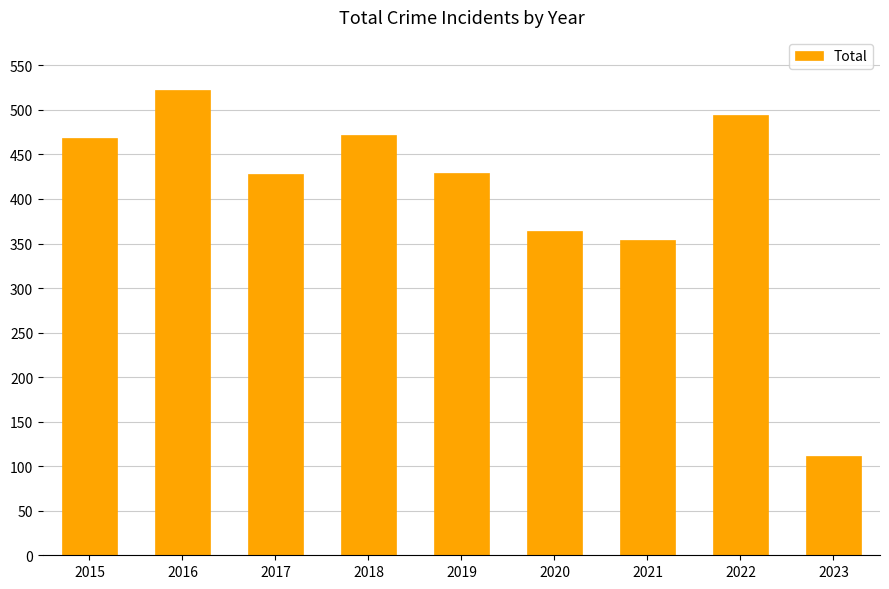

What value does the data have at 2015, to the nearest 50?

450